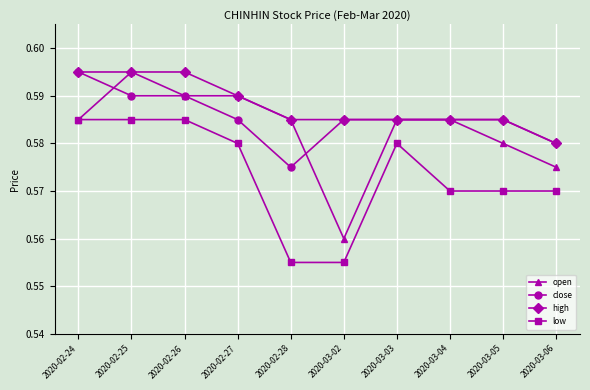

Count the number of categories in the chart.

10